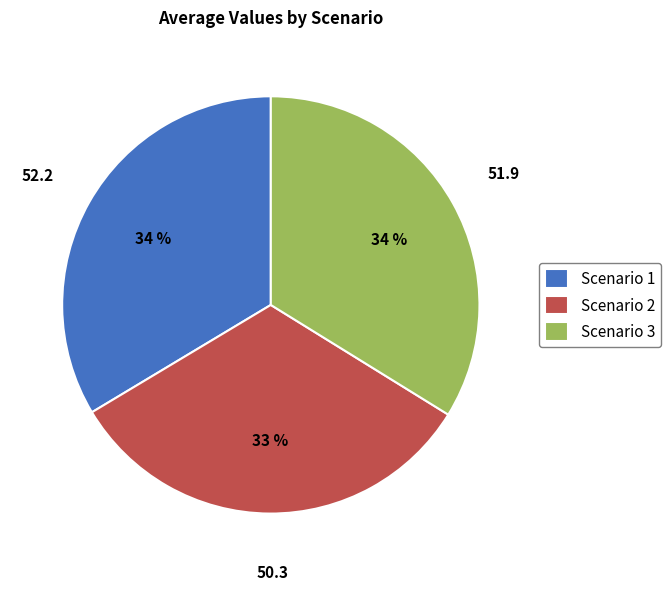

The Scenario 2 slice represents 47% of the pie. True or false?

False